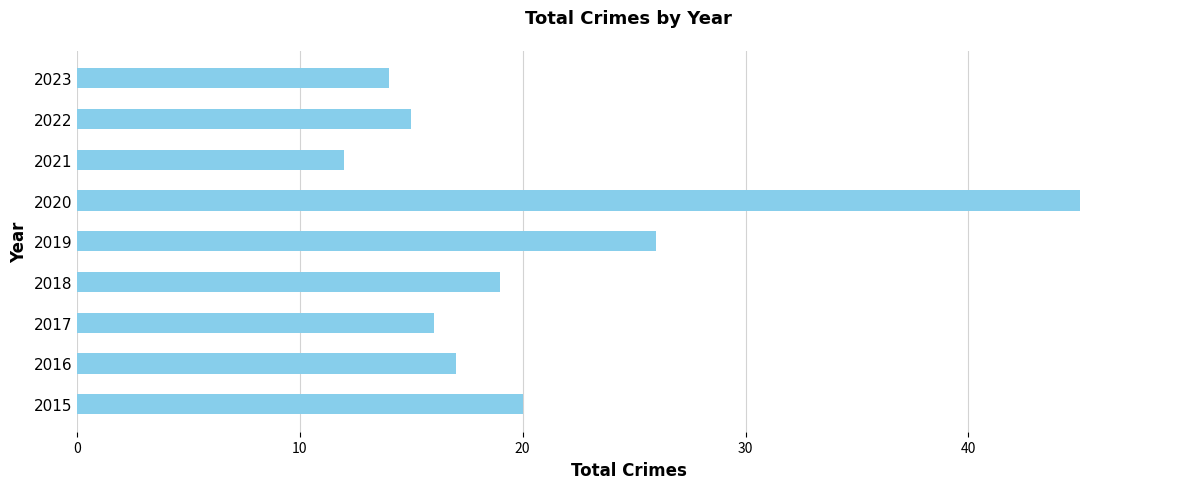

The chart shows a value of 15 at 2022. True or false?

True